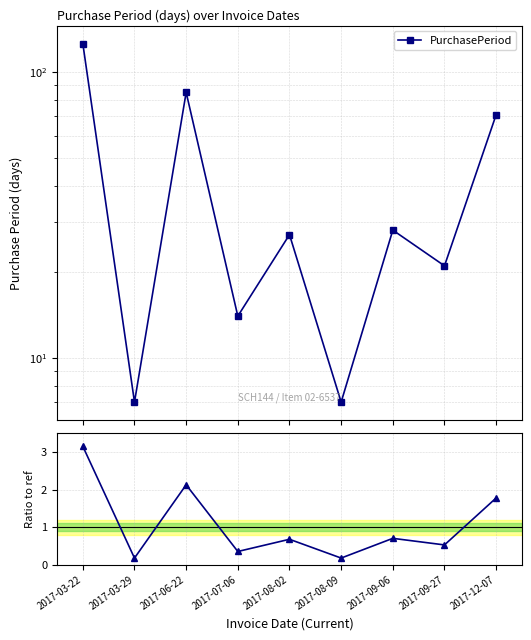

Is it true that PurchasePeriod equals 7.2 at 2017-07-06?

False